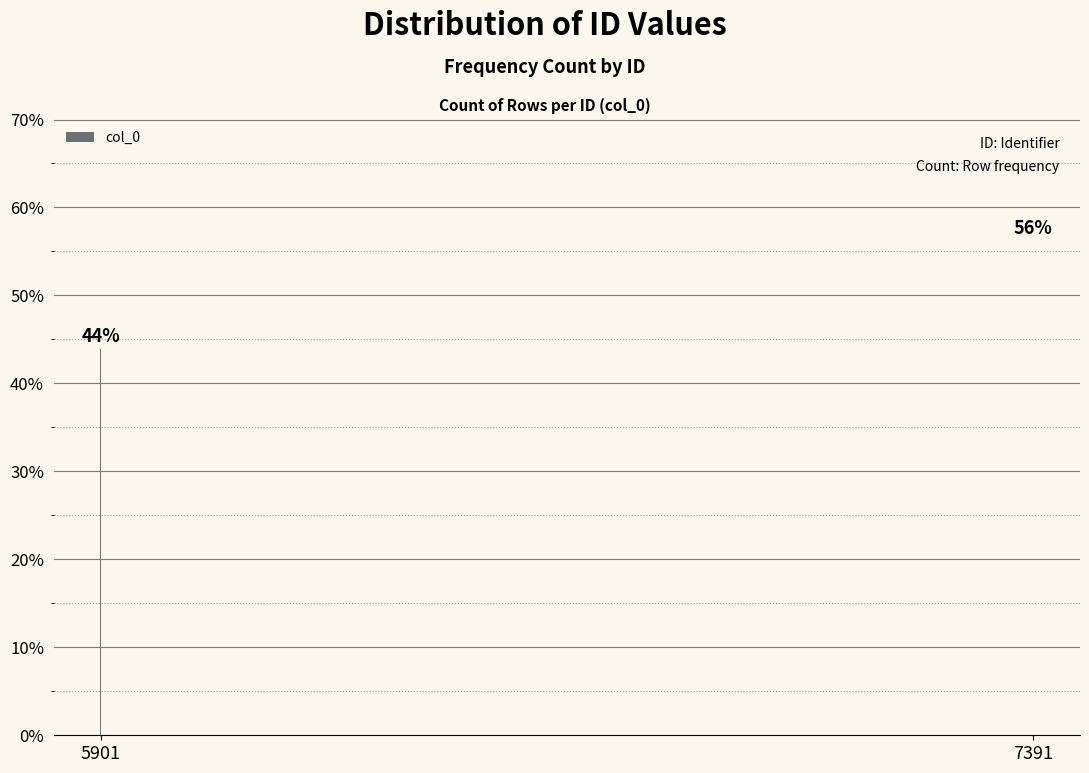

Approximately how many times larger is the value at 5901 compared to 7391?

0.8